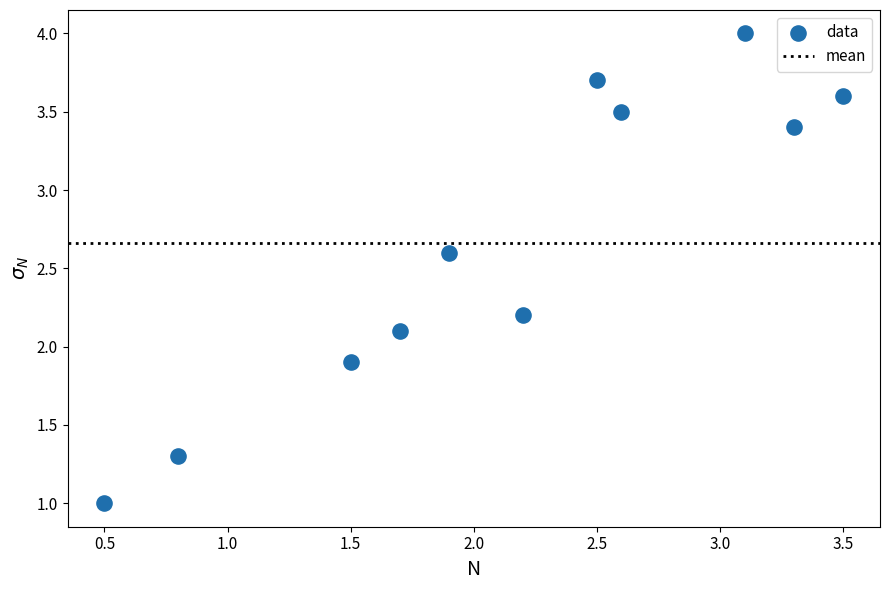

What is the range of Y values (max minus min)?

3.0